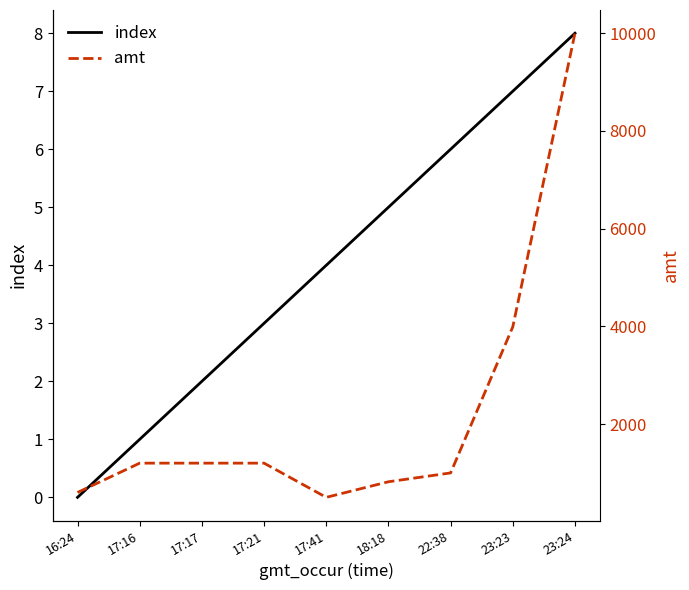

Between 17:16 and 17:17, which series saw the biggest shift?

index